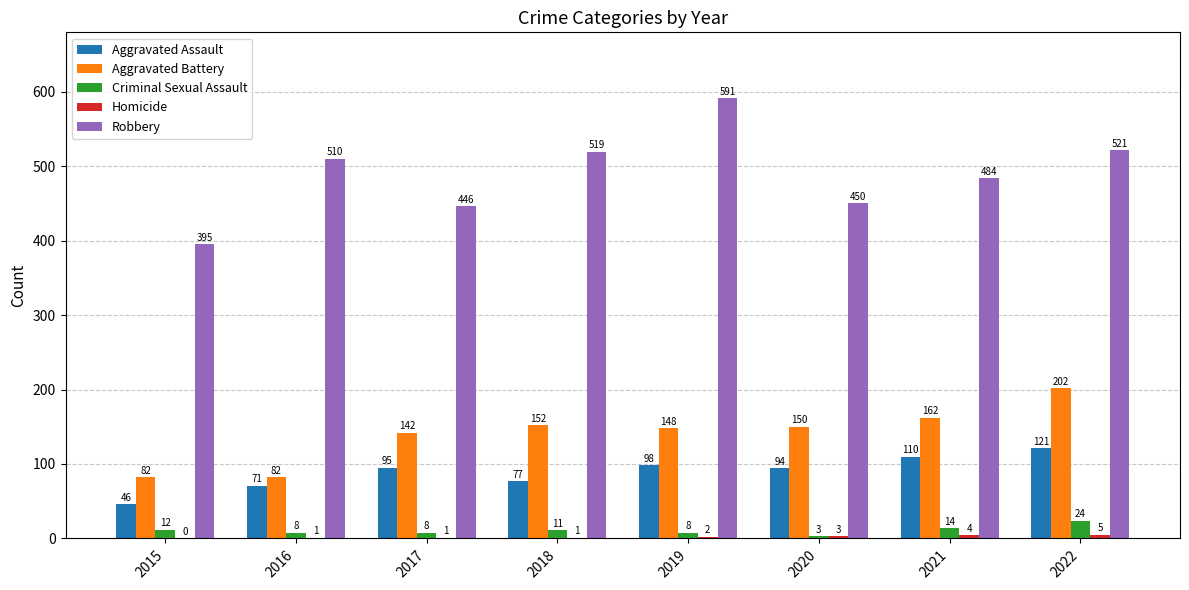

How many series are shown in this chart?

5